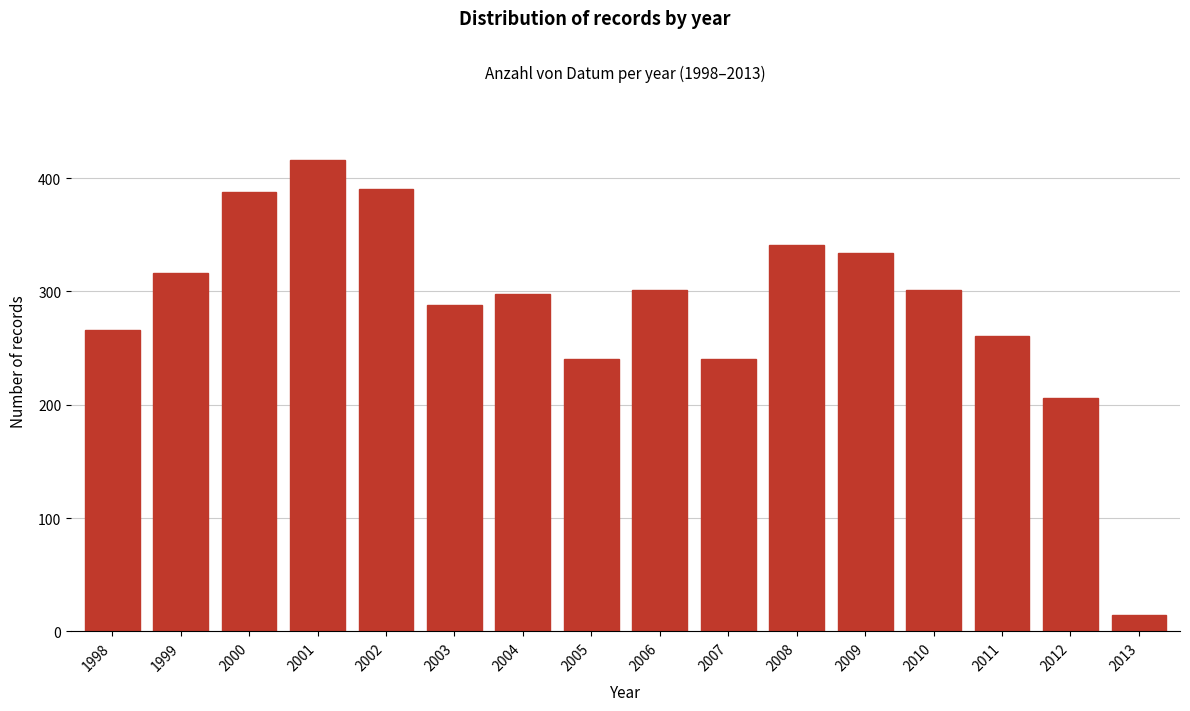

Reading left to right, list all the values displayed in this chart.

1998=266	1999=316	2000=388	2001=416	2002=390	2003=288	2004=298	2005=240	2006=301	2007=240	2008=341	2009=334	2010=301	2011=261	2012=206	2013=14